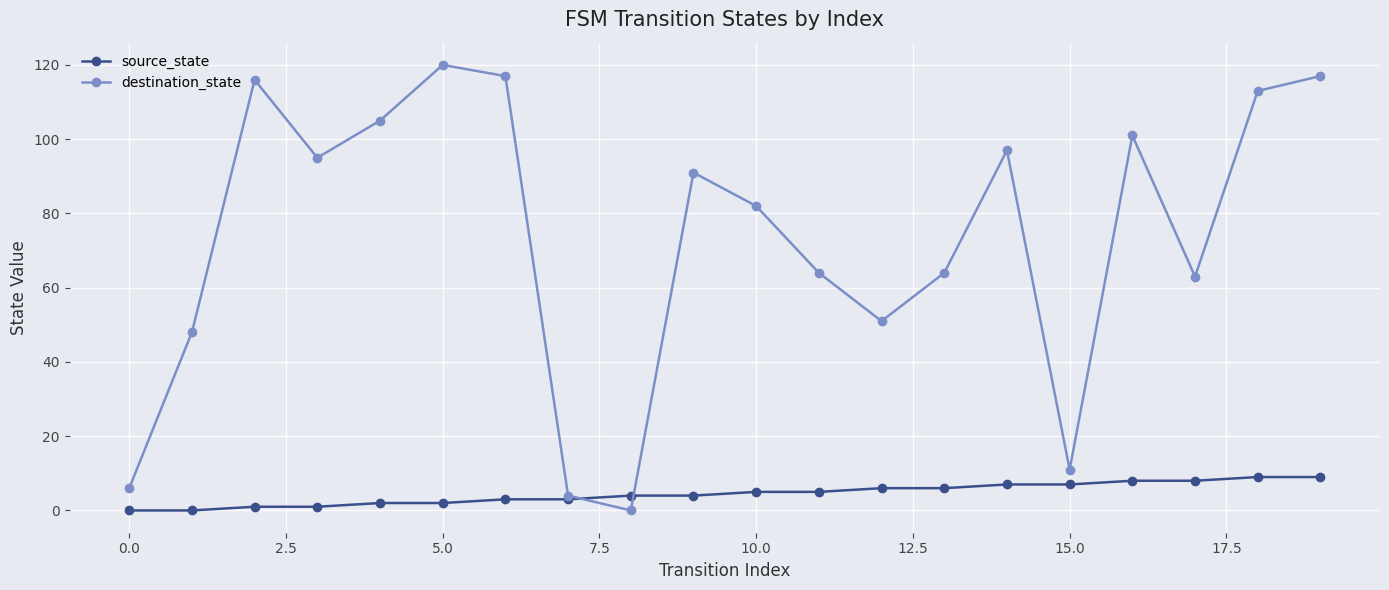

How many series are shown in this chart?

2